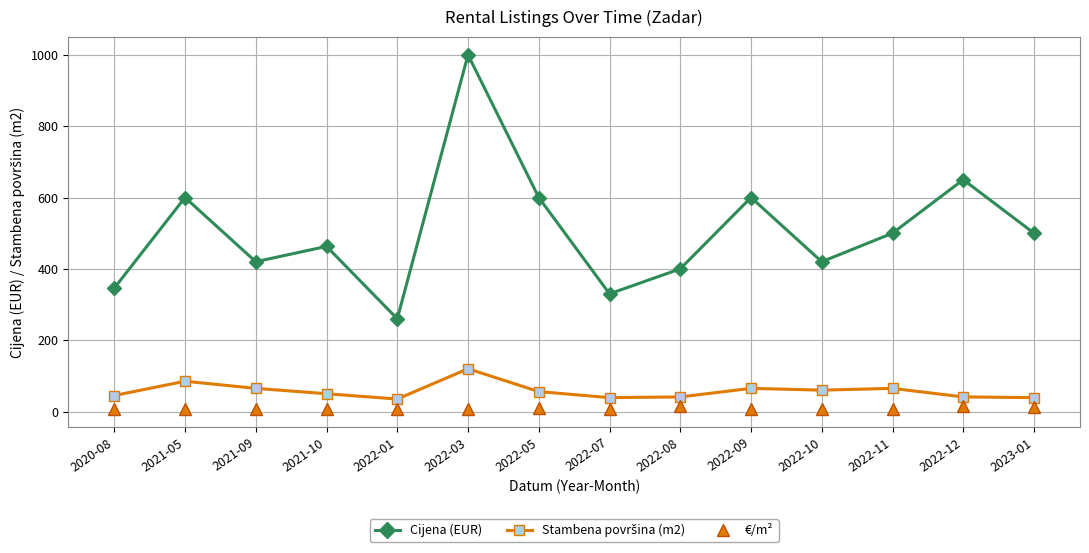

Which series has the largest range (max minus min)?

Cijena (EUR)